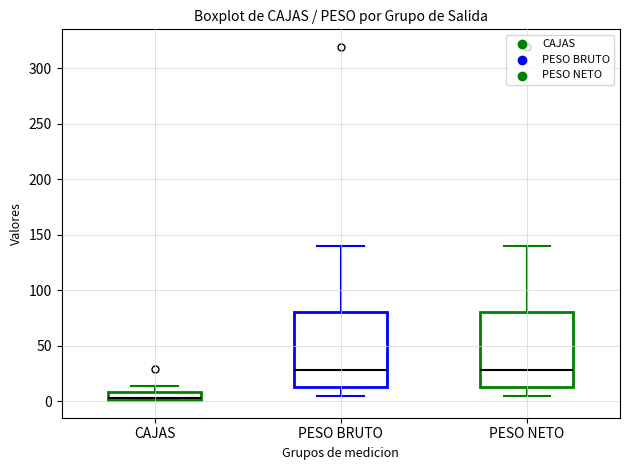

Where does the lower whisker of the box for PESO BRUTO end on the y-axis? The values are not printed on the chart, so give them approximately, as read against the axis.

5